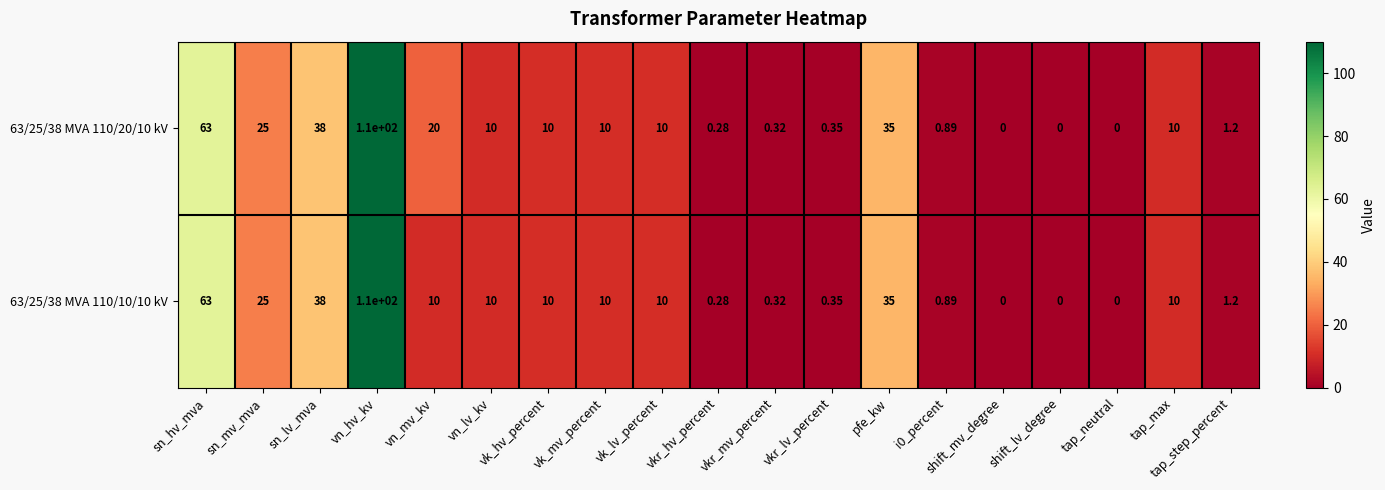

Where is 63/25/38 MVA 110/20/10 kV nearest to the value 55?

sn_hv_mva